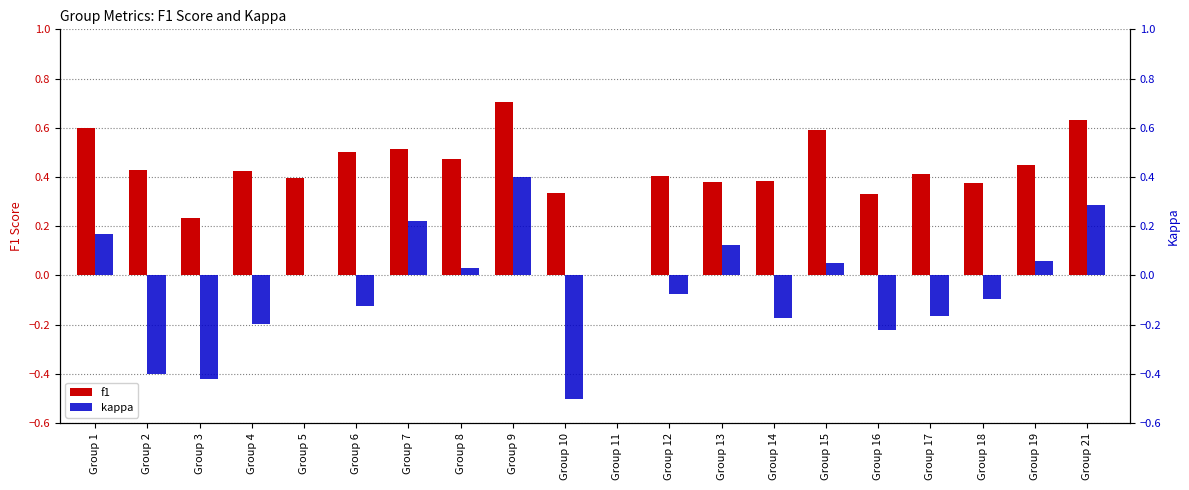

What is the difference between the second highest and minimum values in the f1 series?

0.6